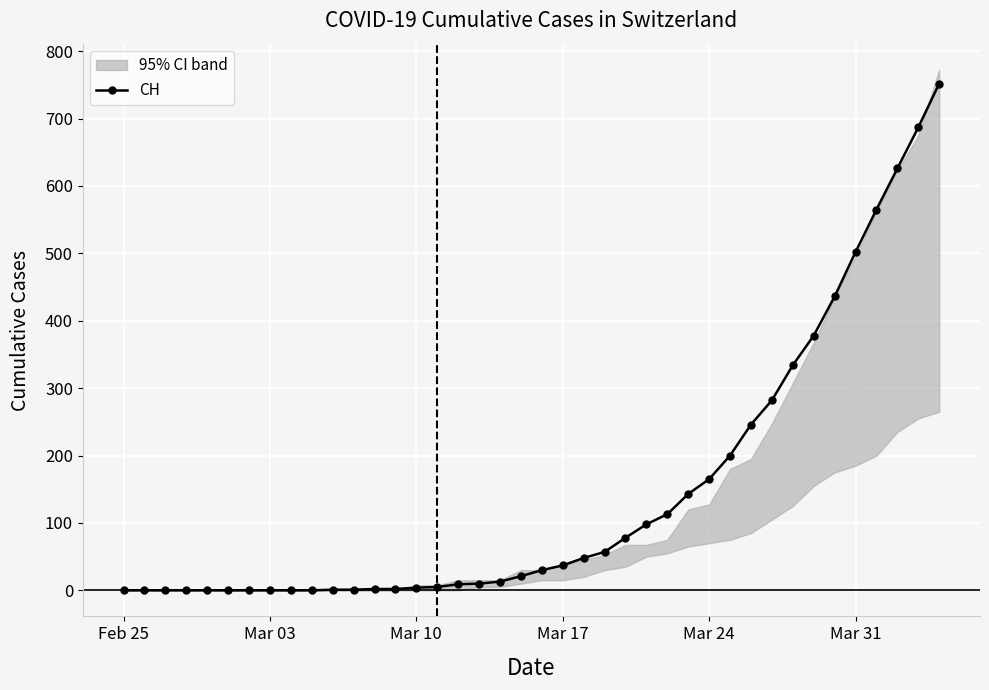

Is it true that the value at 9 is 331?

False